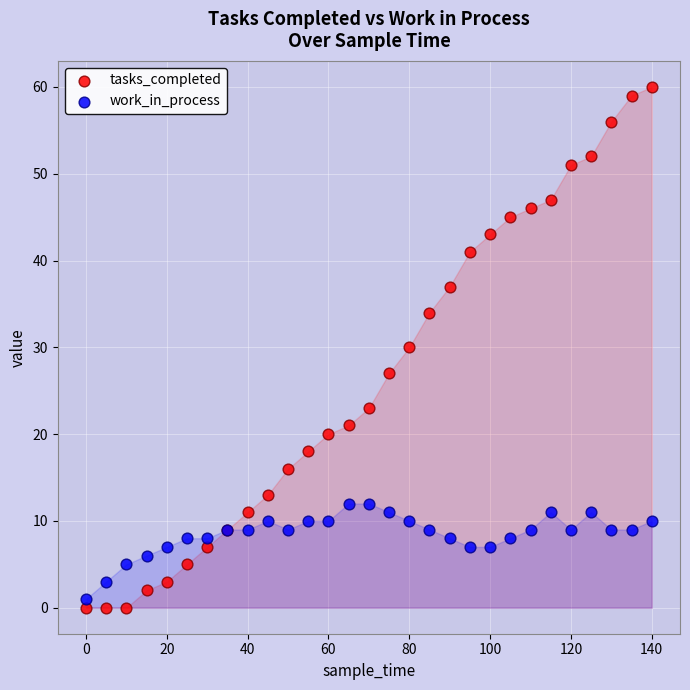

What is the X range (max minus min) for the scatter plot?

140